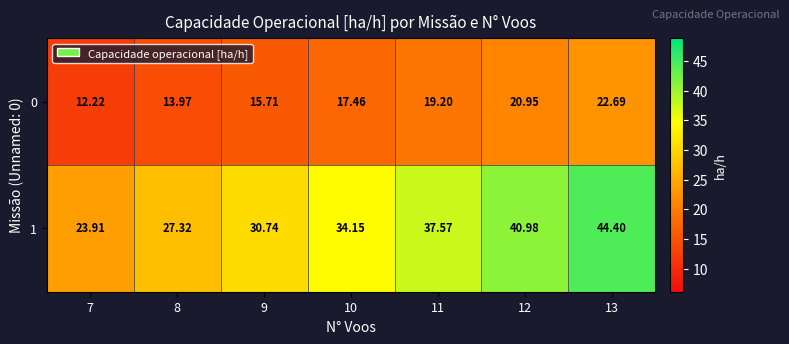

Is the value of 0 at 13 greater than the value of 1 at 10?

No